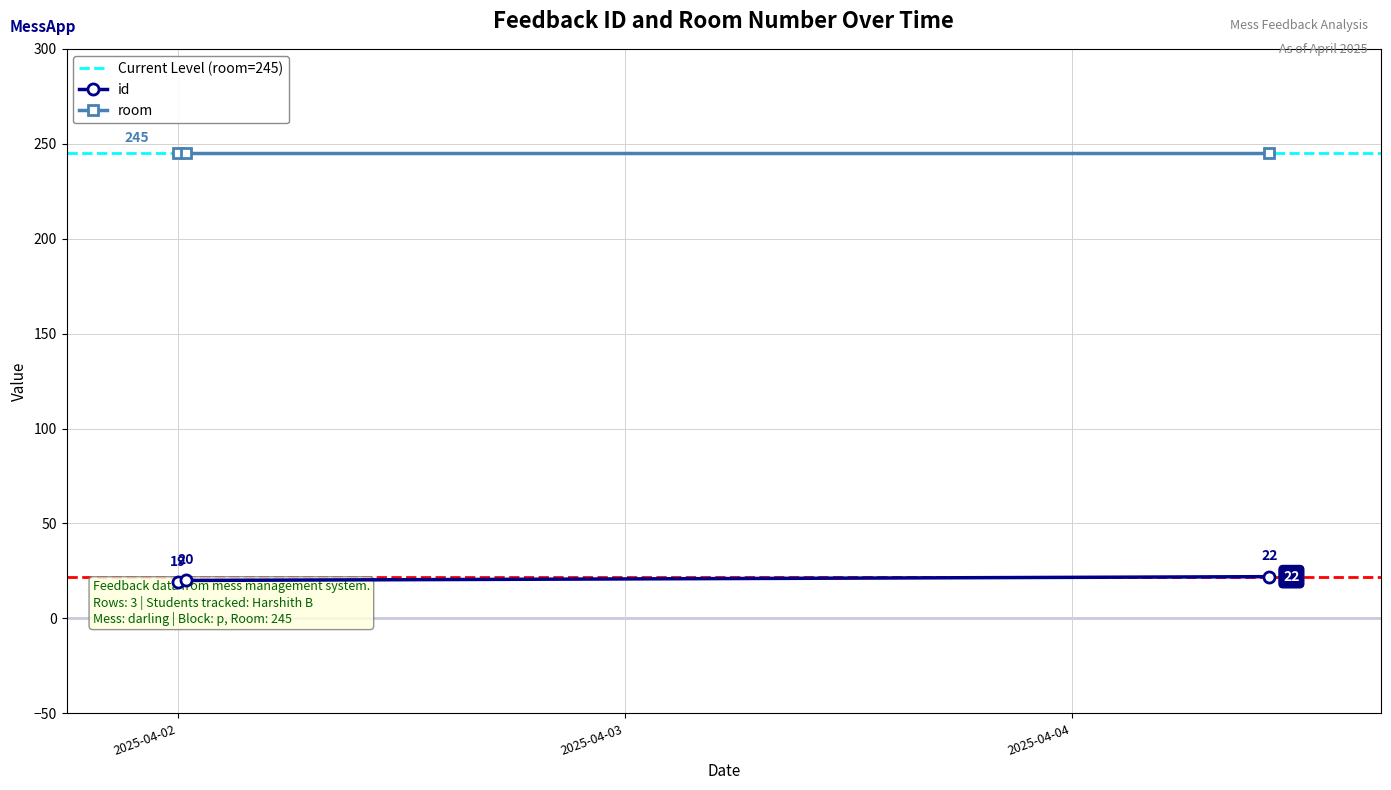

What is the approximate value at 2025-04-02 00:27:00?

20